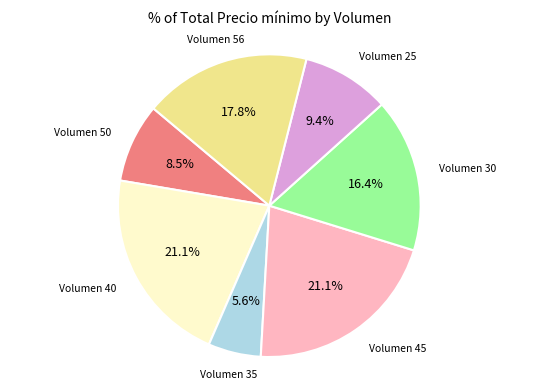

Is Volumen 45 the majority of the pie?

No